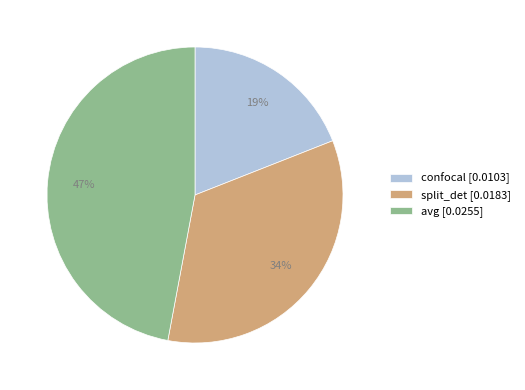

Rank the categories by value from highest to lowest.

avg, split_det, confocal